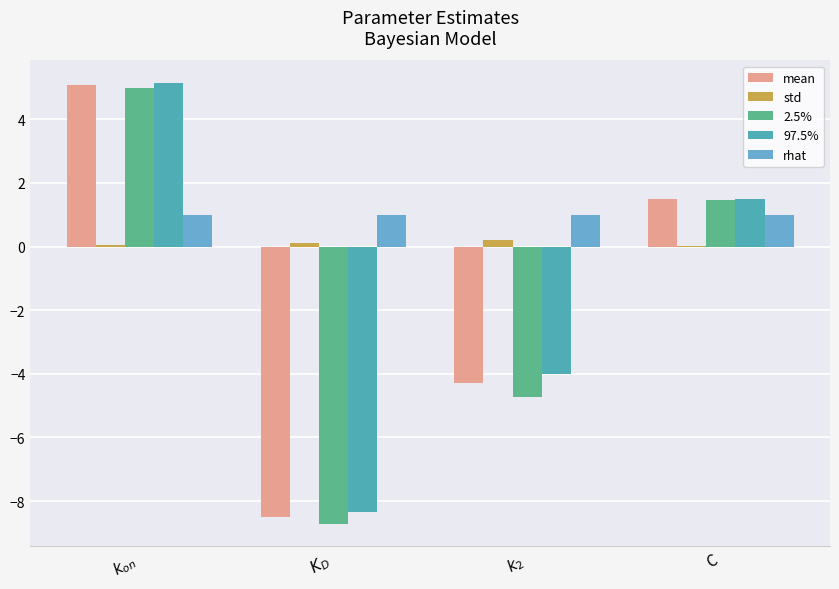

Which series has the largest total across all categories?

rhat